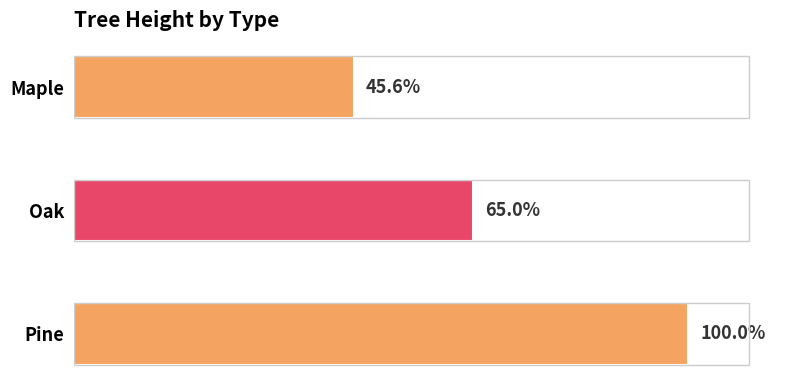

Does the chart contain any negative values?

No